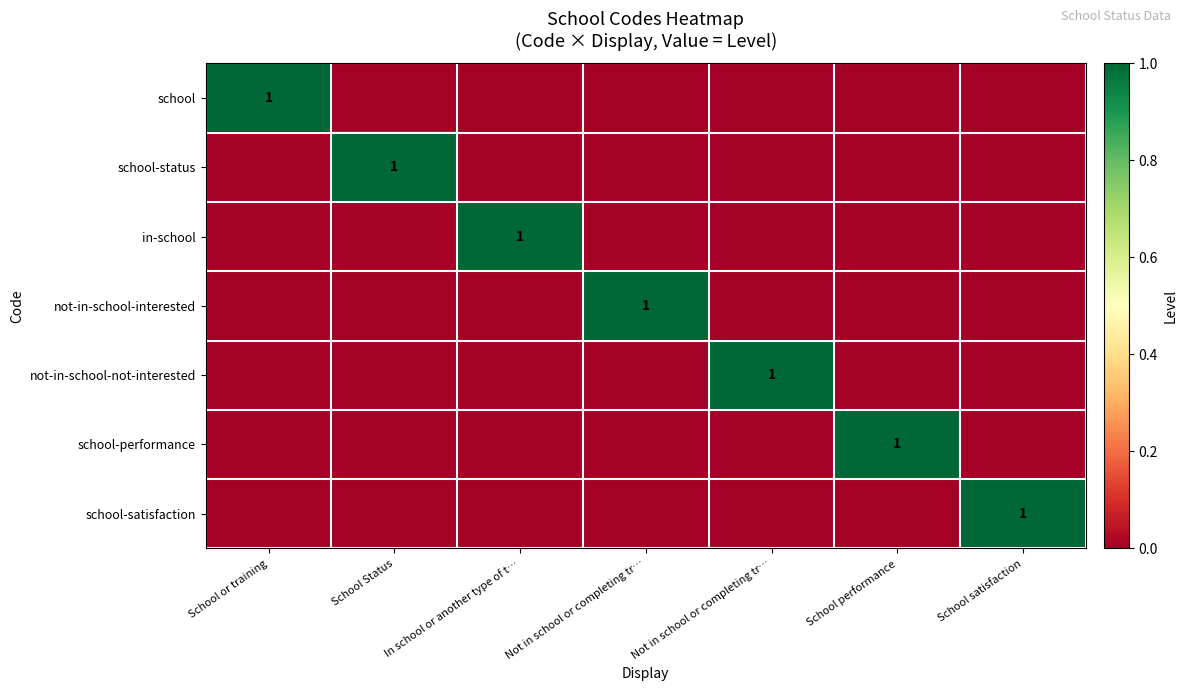

What is the difference between the highest and lowest values at Not in school or completing tr…?

1